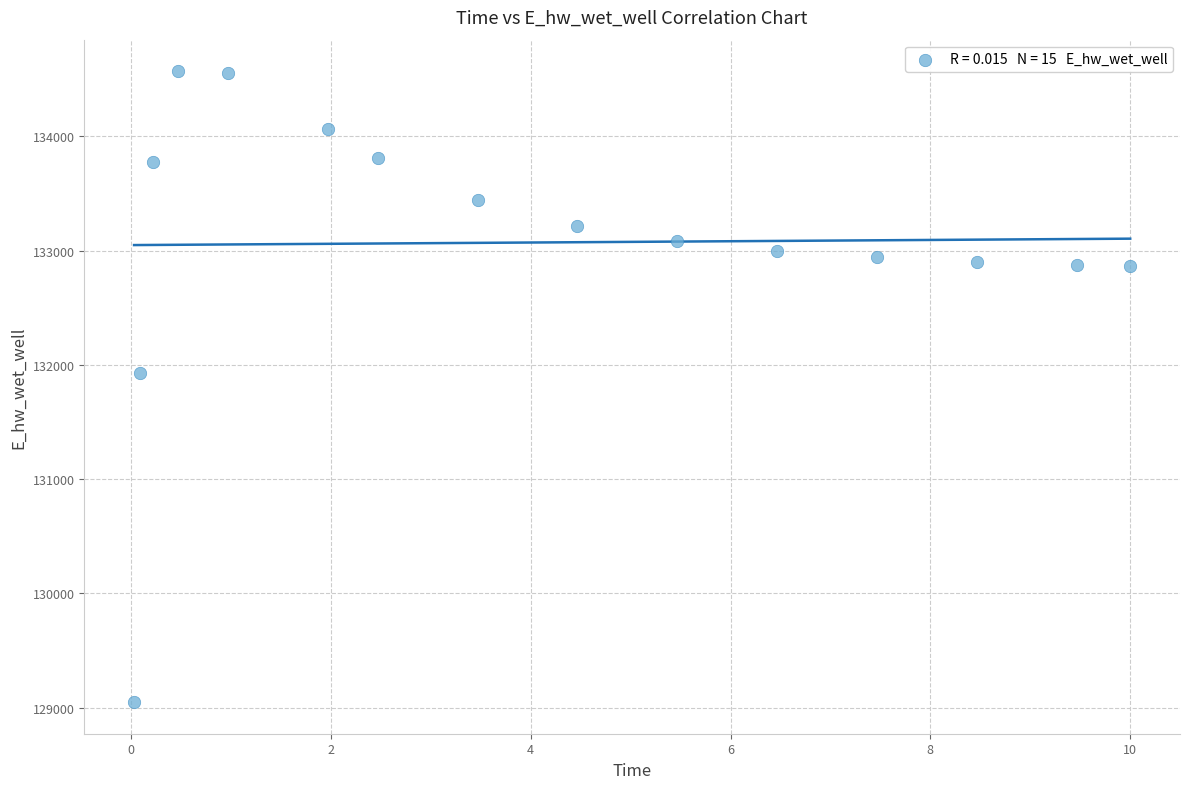

What Y value in the scatter plot is closest to 131809?

131929.0